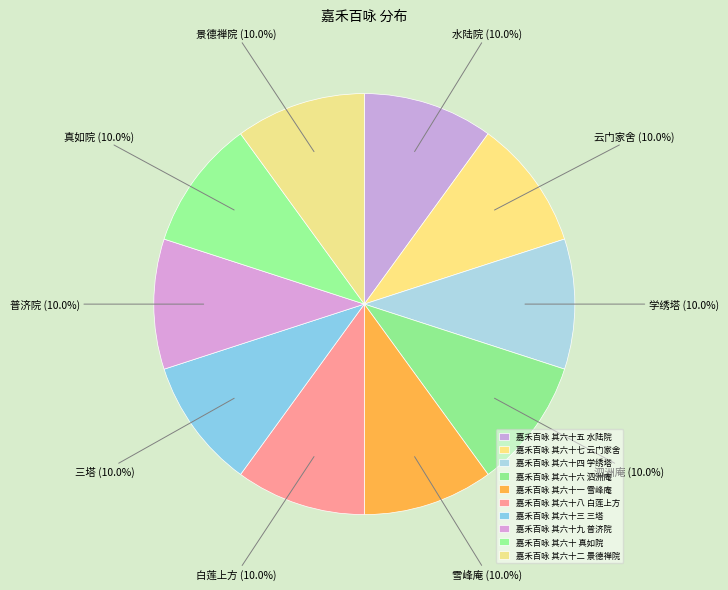

How many segments does this pie chart have?

10